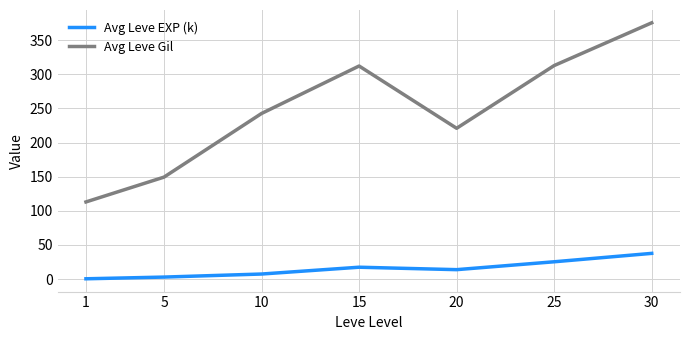

List the series in order of their peak value, lowest first.

Avg Leve EXP (k), Avg Leve Gil